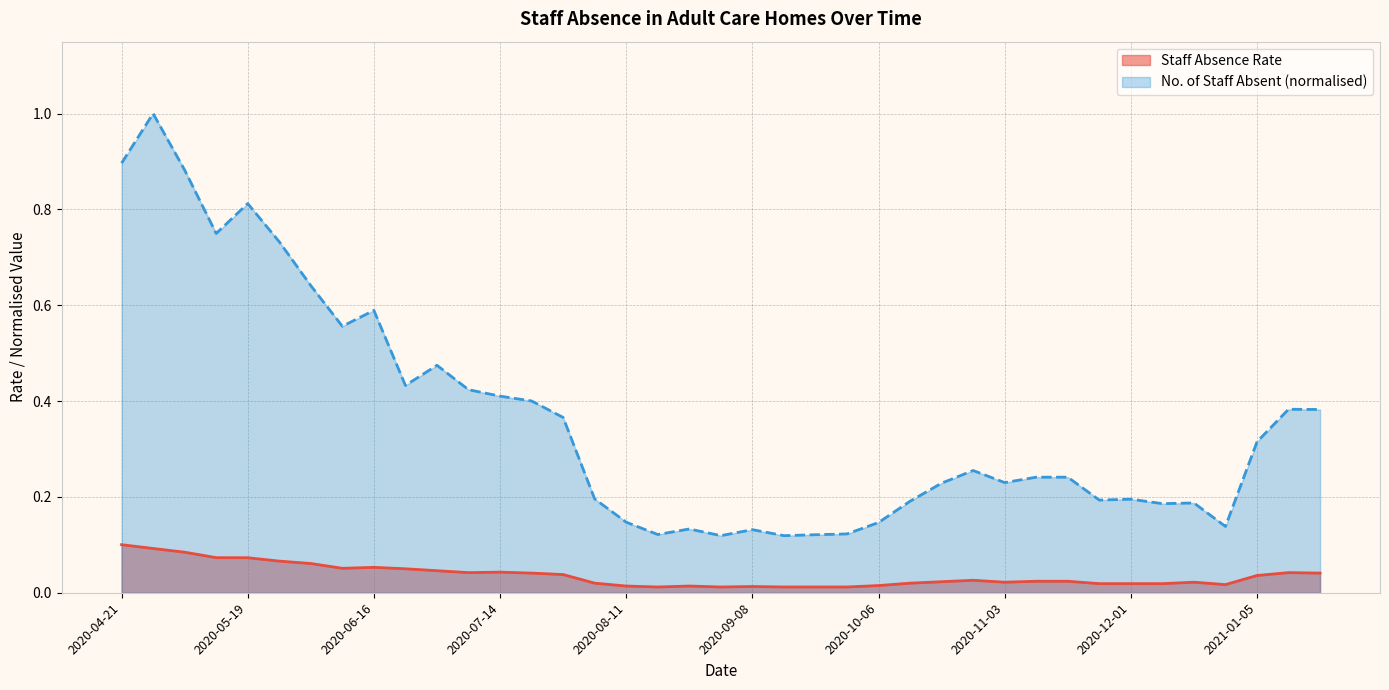

Rank the categories by No. of Staff Absent value from lowest to highest.

2020-09-01, 2020-09-15, 2020-09-22, 2020-08-18, 2020-09-29, 2020-09-08, 2020-08-25, 2020-12-22, 2020-10-06, 2020-08-11, 2020-12-08, 2020-12-15, 2020-10-13, 2020-11-24, 2020-12-01, 2020-08-04, 2020-10-20, 2020-11-03, 2020-11-10, 2020-11-17, 2020-10-27, 2021-01-05, 2020-07-28, 2021-01-19, 2021-01-12, 2020-07-21, 2020-07-14, 2020-07-07, 2020-06-23, 2020-06-30, 2020-06-09, 2020-06-16, 2020-06-02, 2020-05-26, 2020-05-12, 2020-05-19, 2020-05-05, 2020-04-21, 2020-04-28